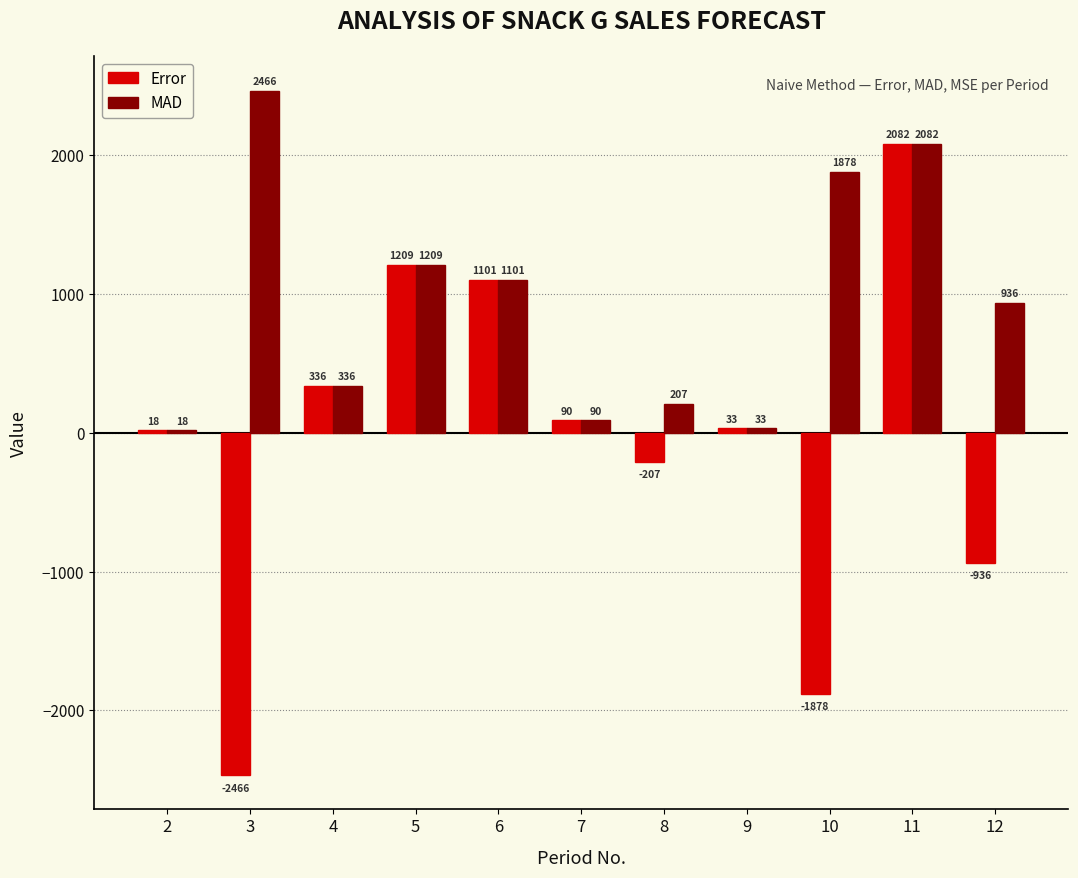

List the series in order of their peak value, highest first.

MAD, Error